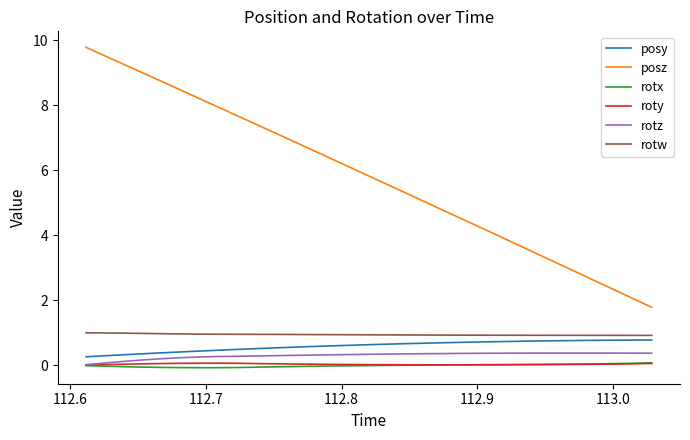

What is the maximum value shown in the chart?

9.8